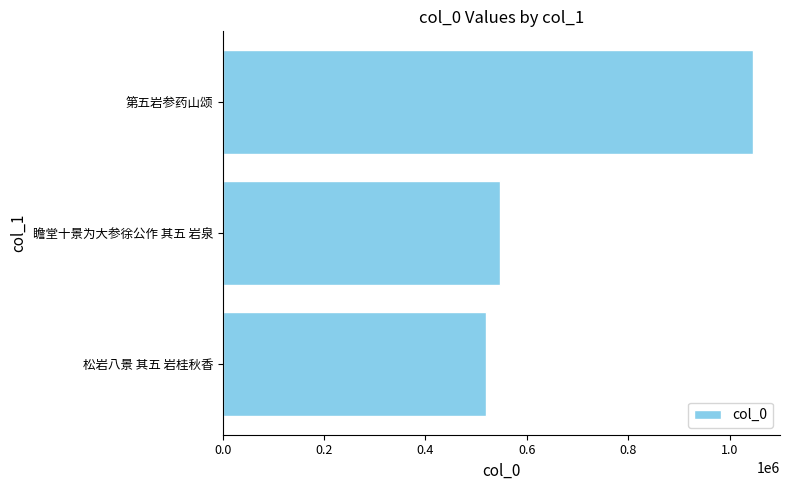

Count the number of categories in the chart.

3